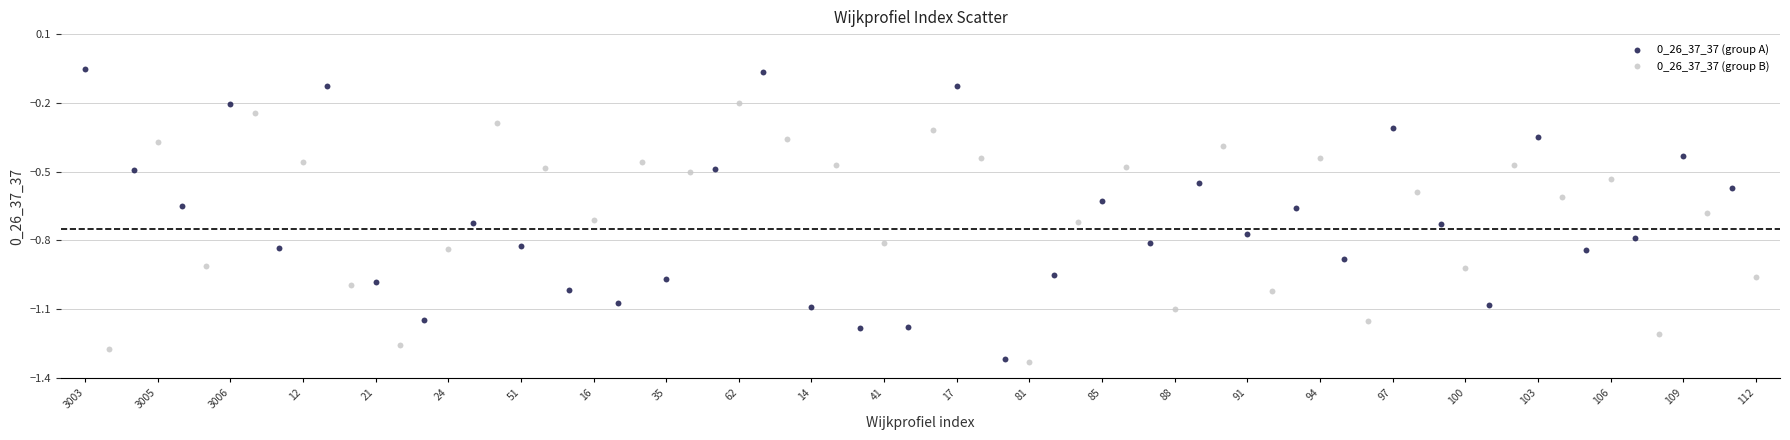

What are all the series names shown in the legend?

0_26_37_37 (group A), 0_26_37_37 (group B)